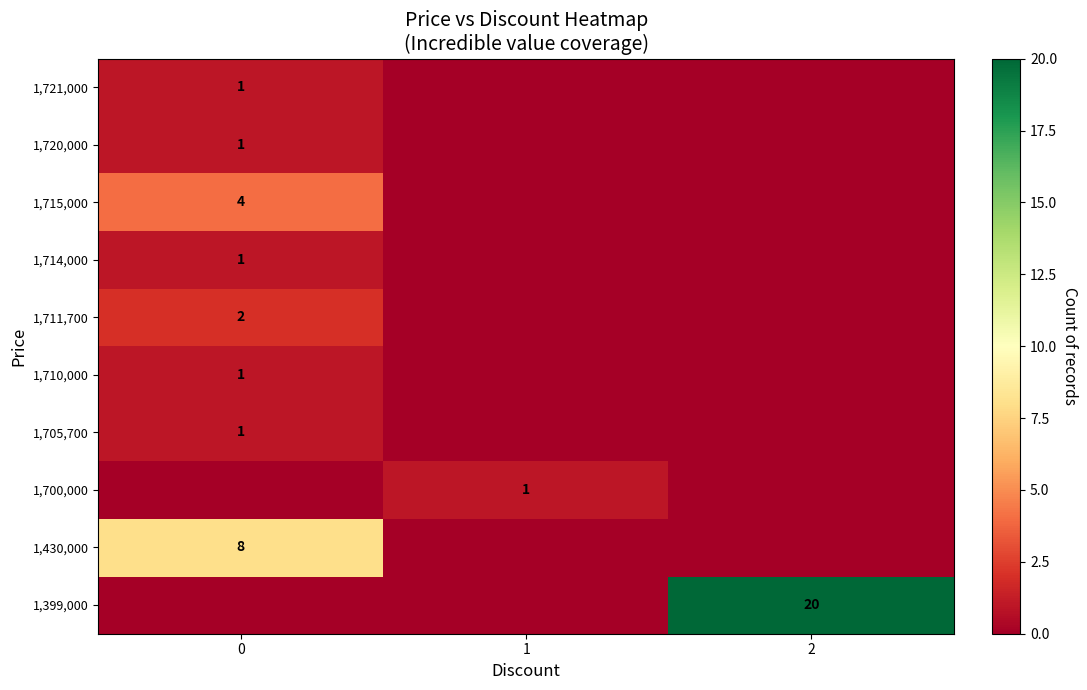

What is the difference between the highest and lowest values at 0?

8